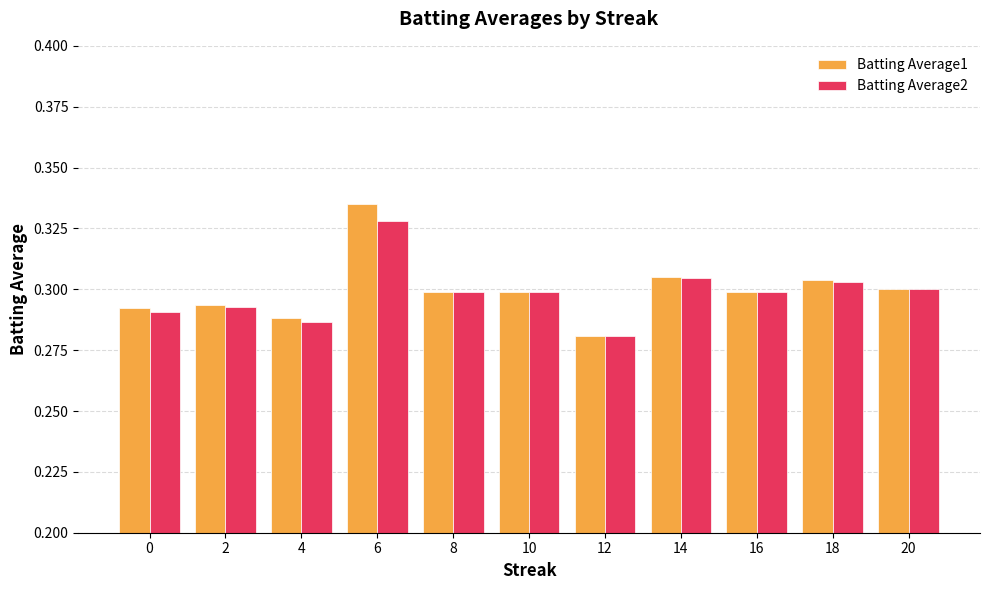

Between 0 and 4, which series saw the biggest shift?

Batting Average1